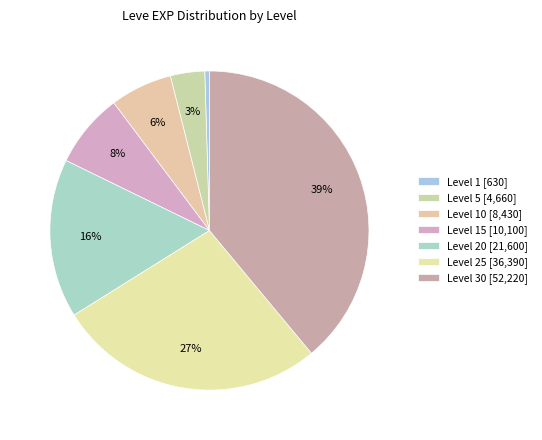

How many segments does this pie chart have?

7